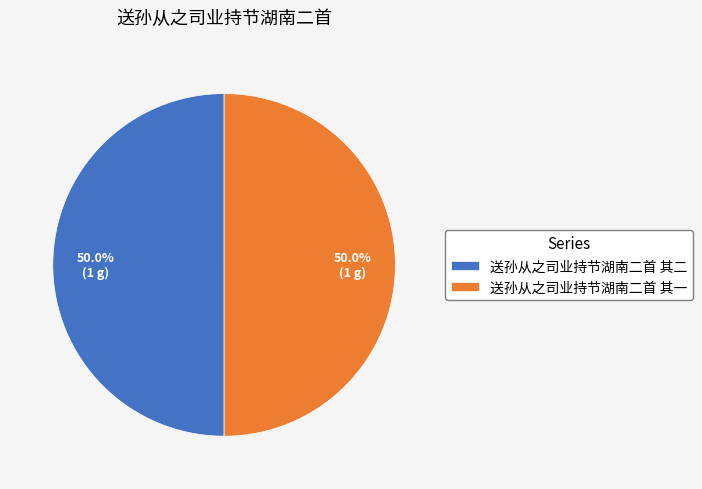

Approximately how many times larger is the value at 送孙从之司业持节湖南二首 其一 compared to 送孙从之司业持节湖南二首 其二?

1.0